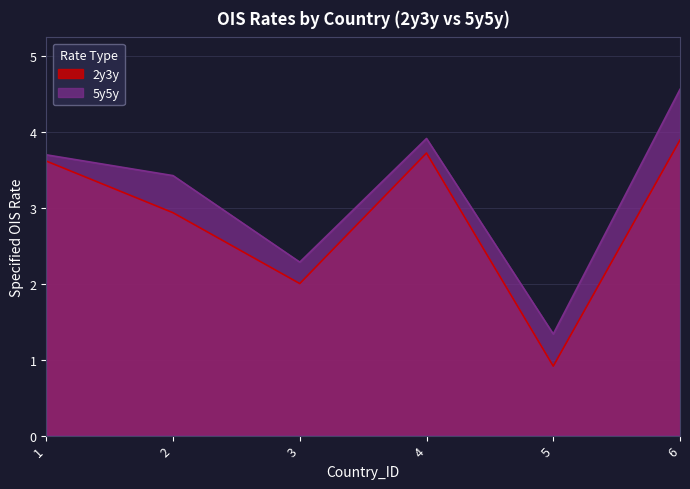

How many categories are shown in the chart?

6